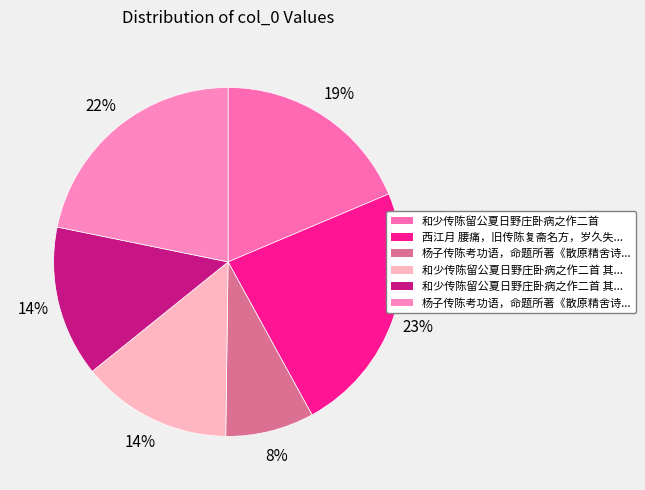

Does any single category account for the majority?

No